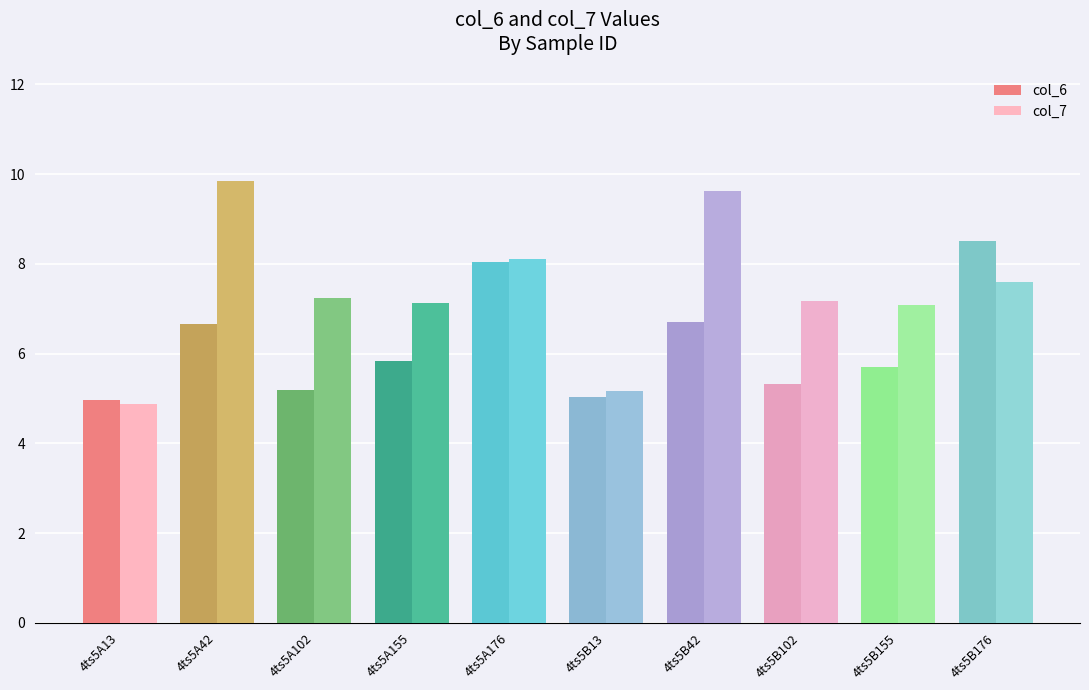

At how many categories does at least one series exceed 6?

8